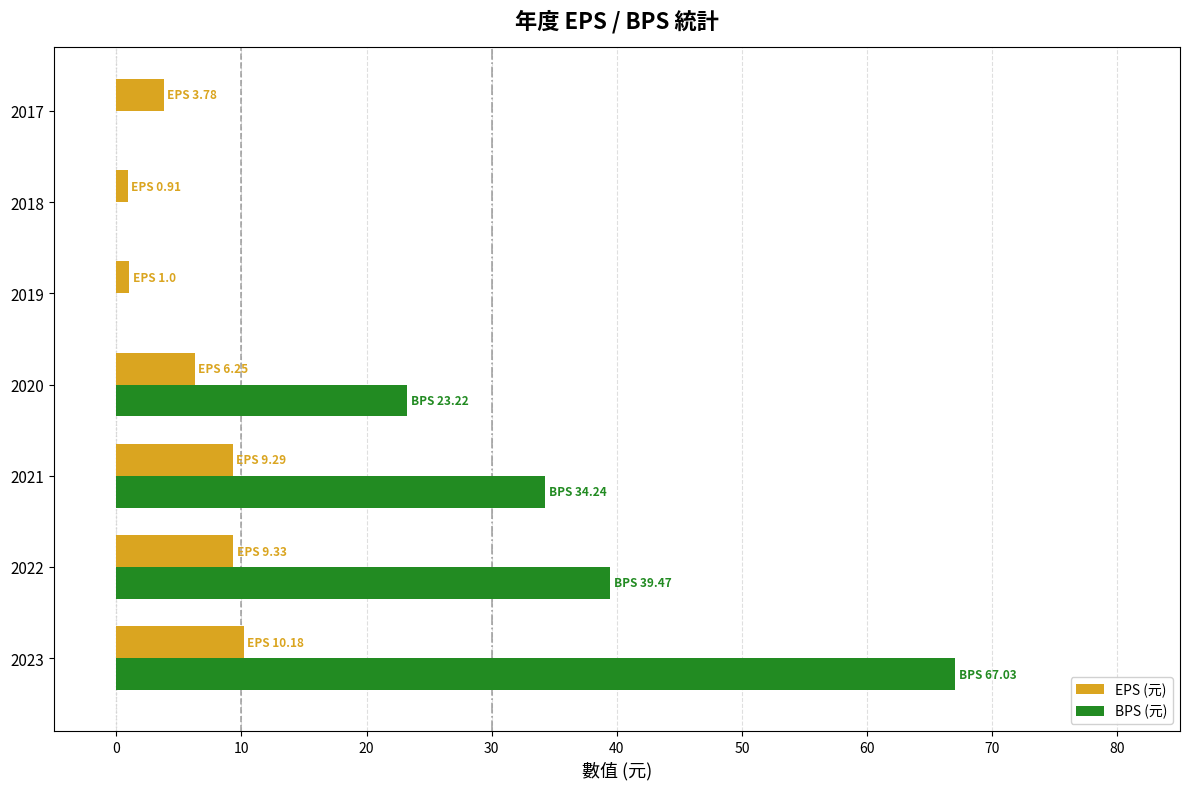

What is the sum of all BPS (元) values?

164.0